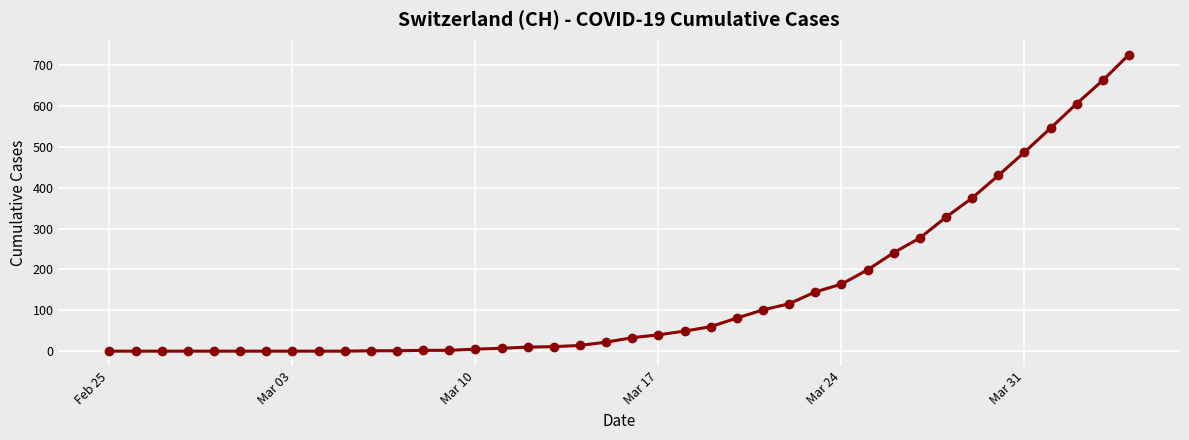

What is the maximum value shown in the chart?

726